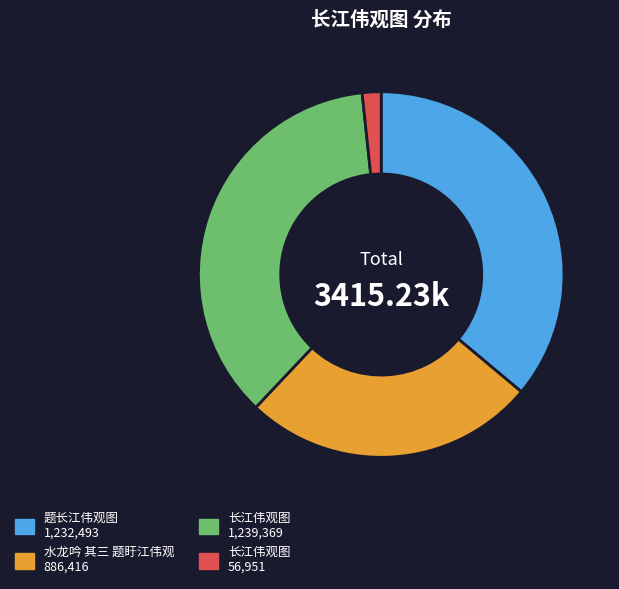

Is there a majority slice in this chart?

No